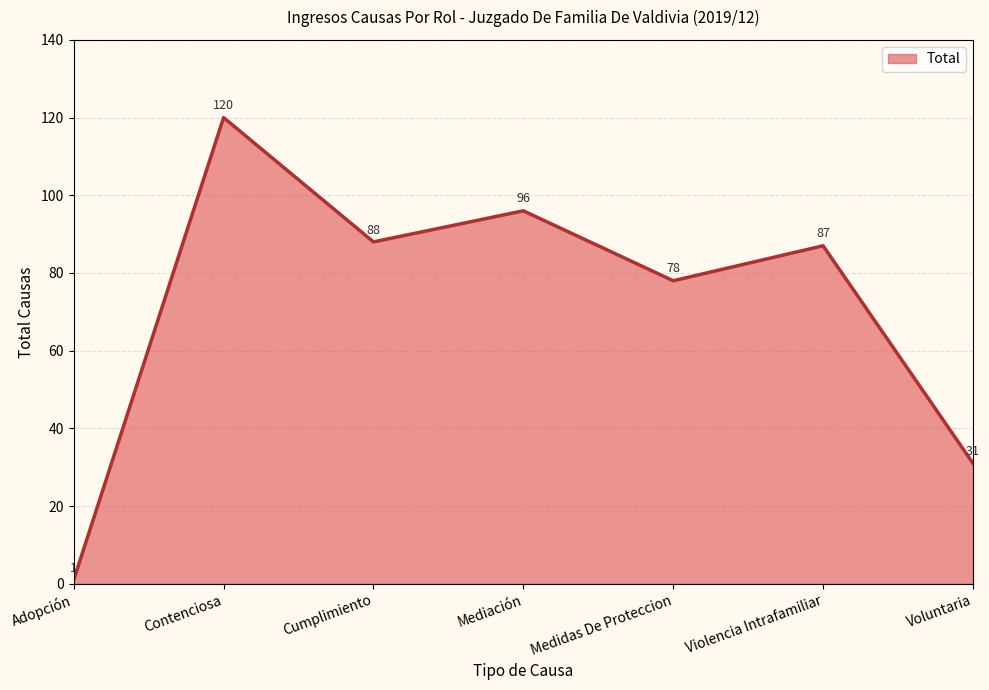

Rank the categories by value from highest to lowest.

Contenciosa, Mediación, Cumplimiento, Violencia Intrafamiliar, Medidas De Proteccion, Voluntaria, Adopción